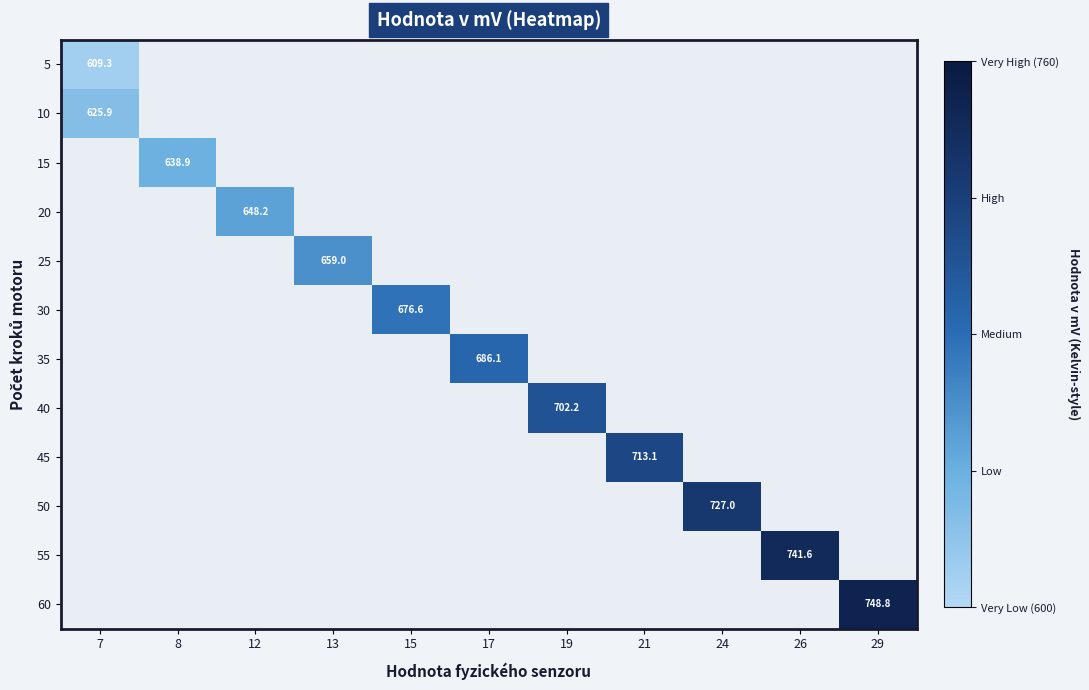

At which category does the chart reach its peak across all series?

29